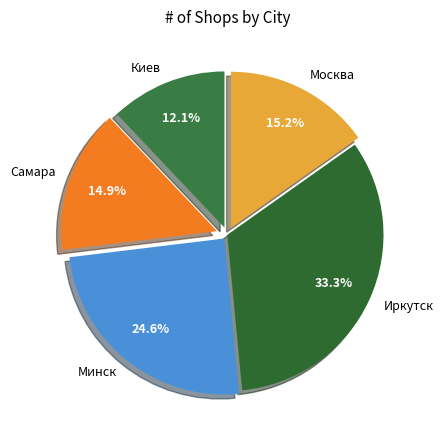

To the nearest percent, what portion does Минск represent?

25%